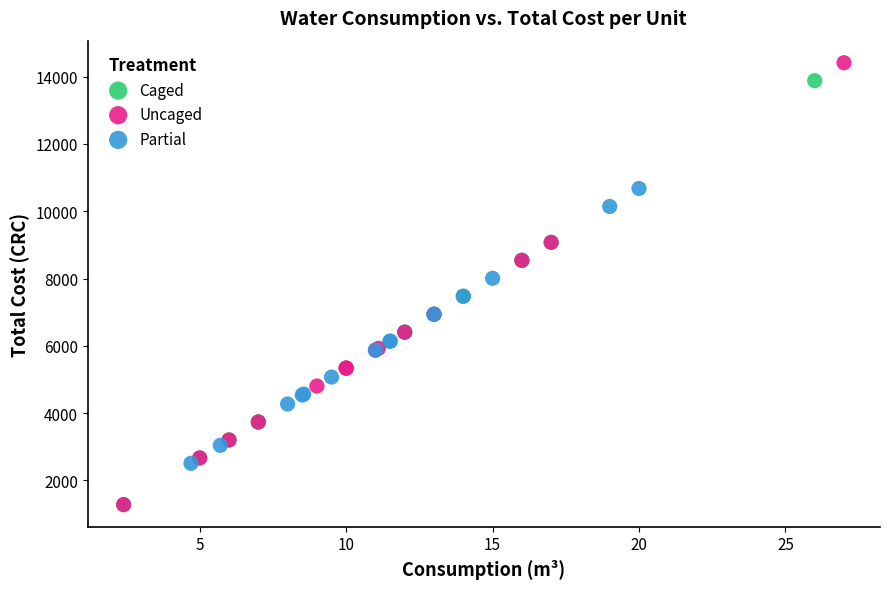

Which series has the largest Y range (max minus min)?

Uncaged